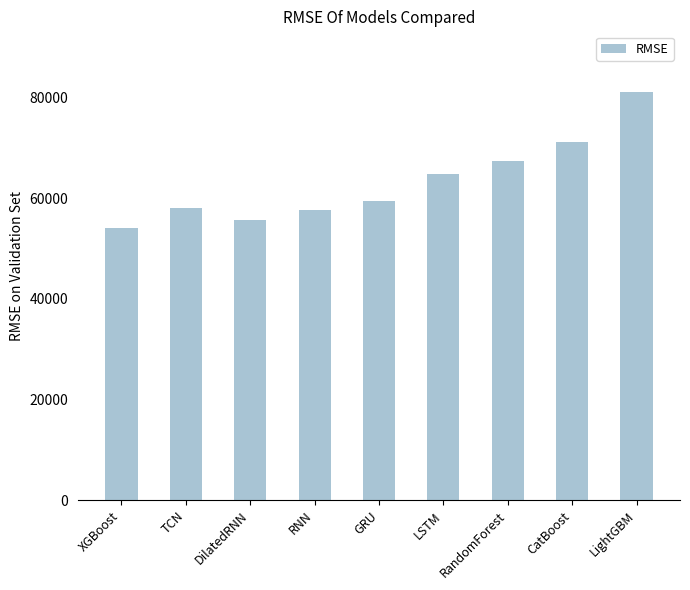

What is the value of the 5th bar from the left?

59436.8